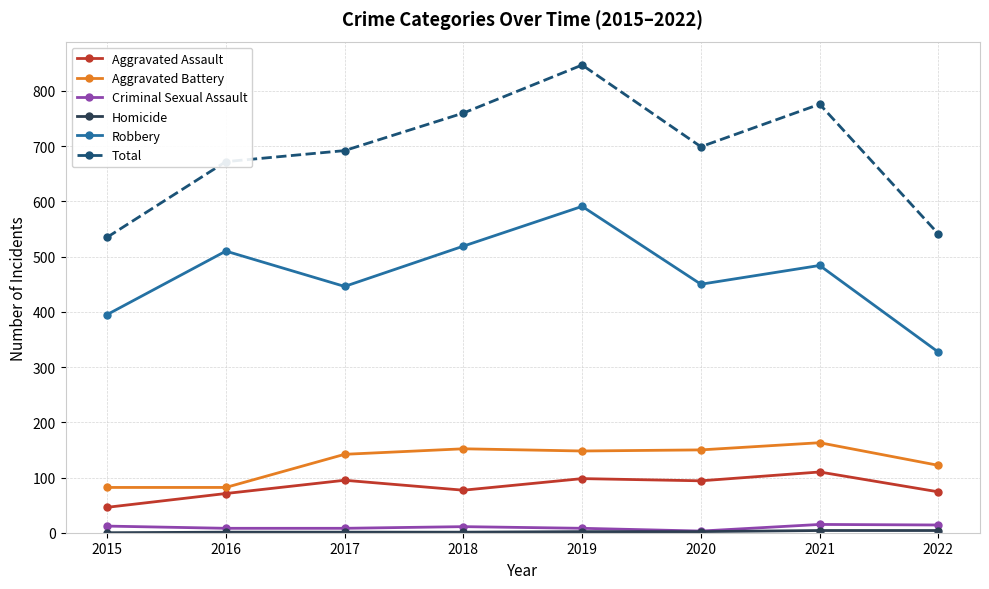

Which series has the largest range (max minus min)?

Total